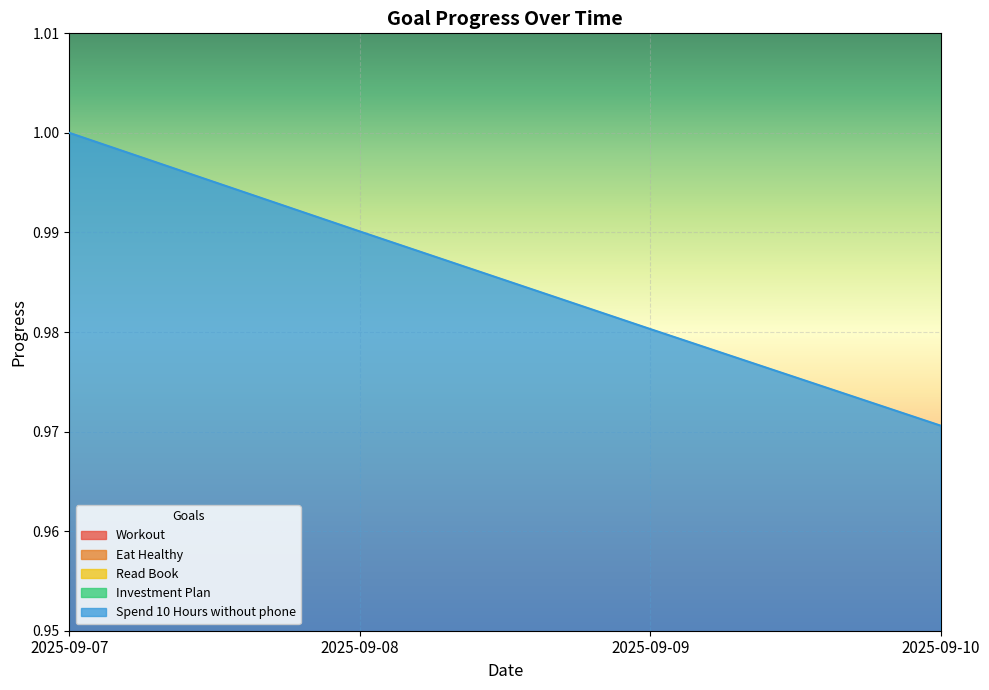

At which label is Workout closest to 0?

2025-09-10